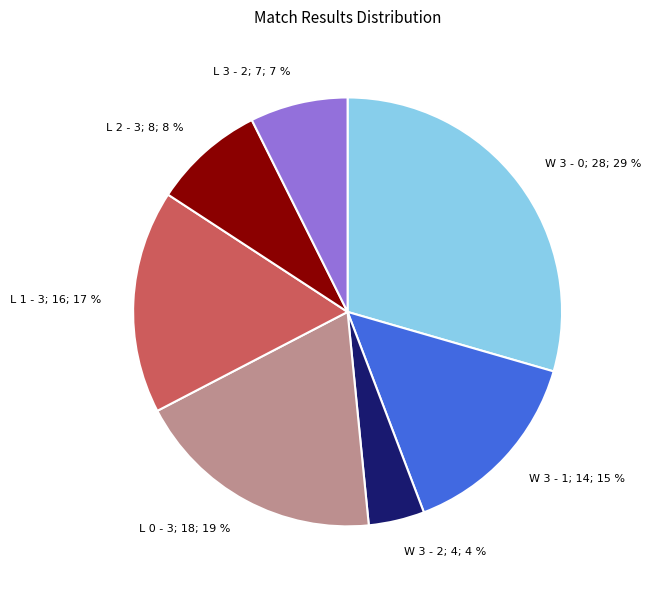

To the nearest percent, what is the difference between the largest and smallest slice percentages?

25%